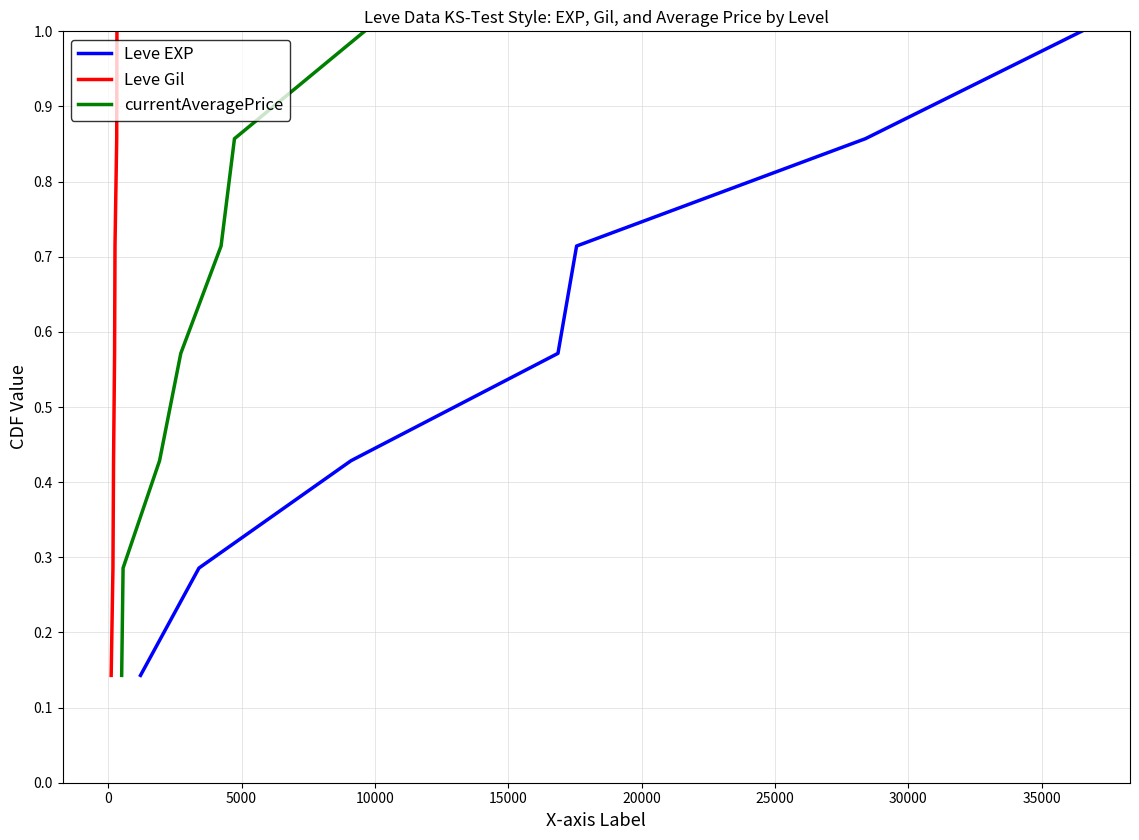

What is the maximum value for Leve EXP?

1.0